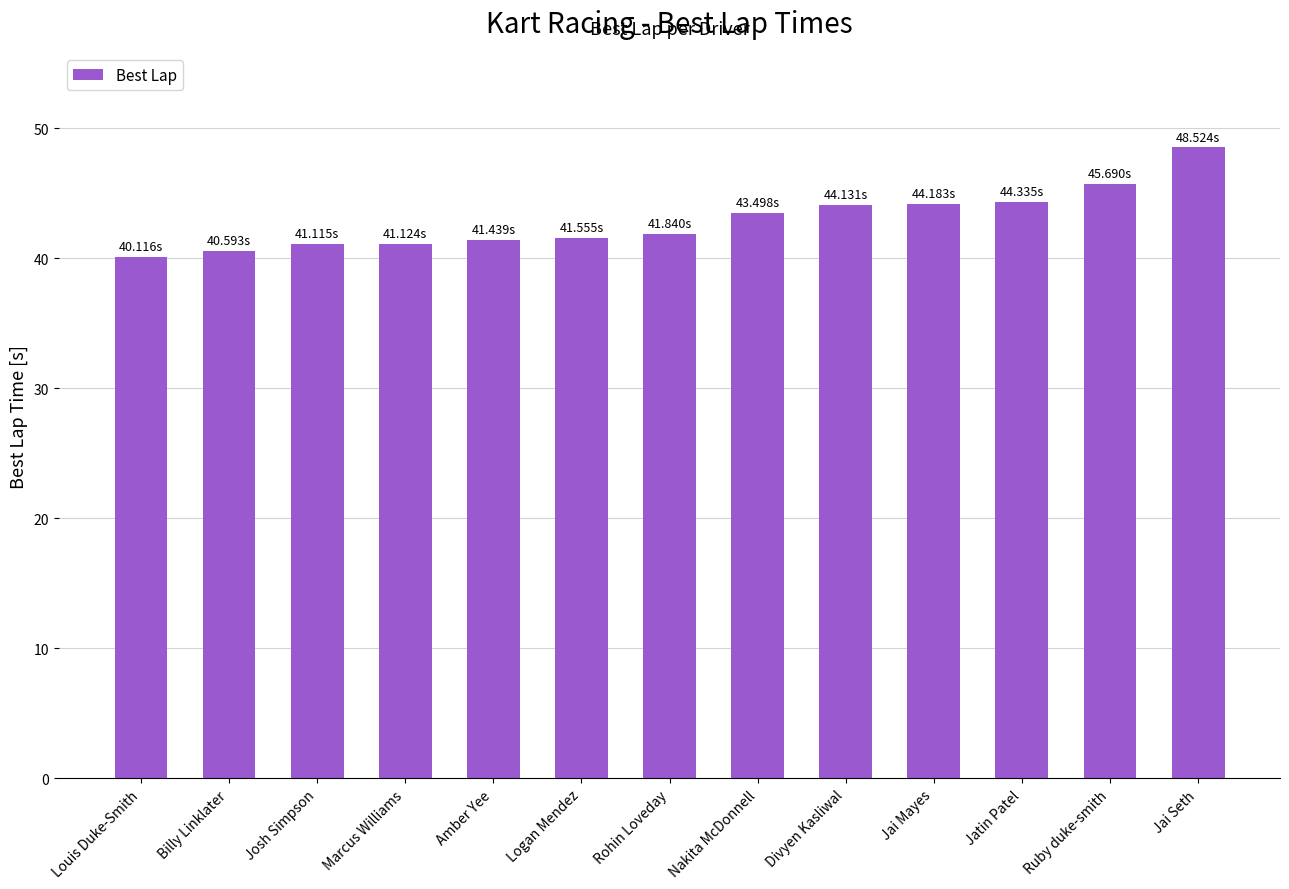

Which category has the lowest value across all series?

Louis Duke-Smith